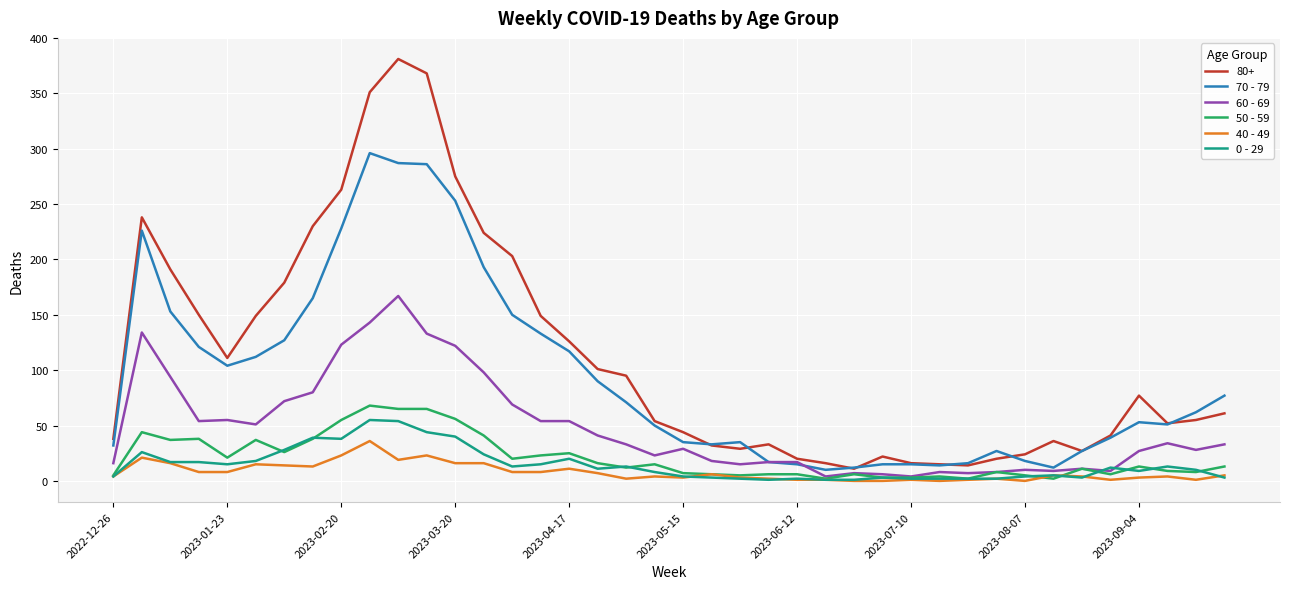

What is the difference between the second highest and second lowest values in the 60 - 69 series?

139